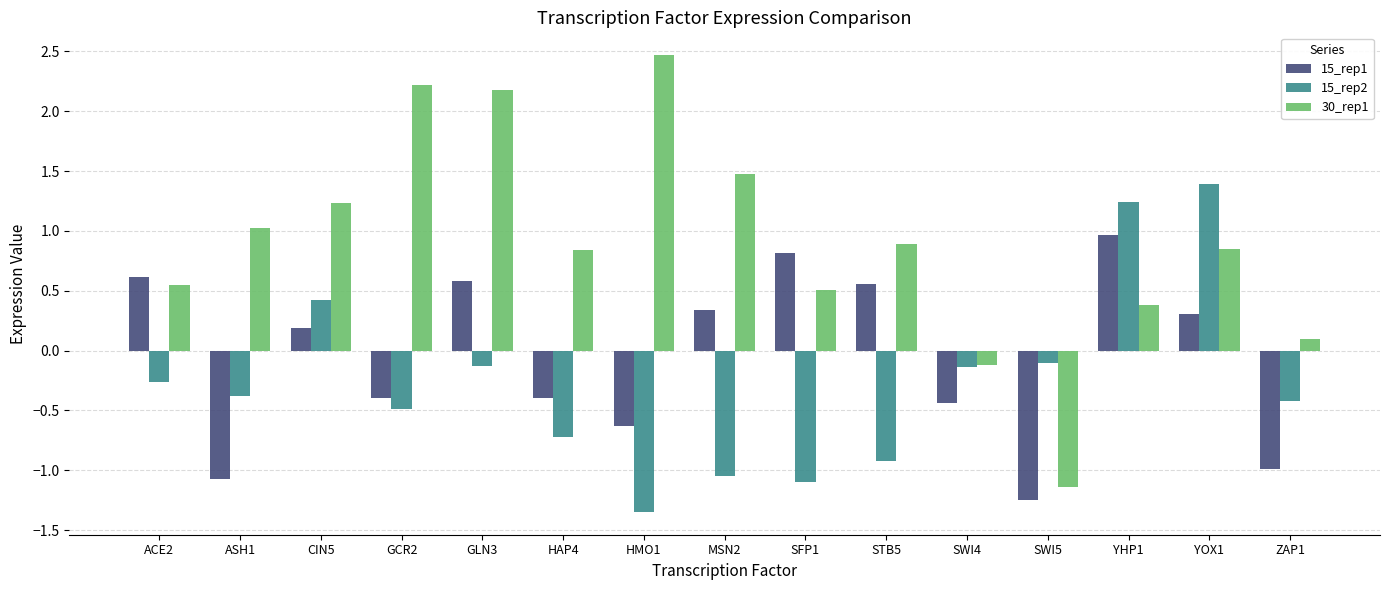

Rank the series by their average value, from lowest to highest.

15_rep2, 15_rep1, 30_rep1